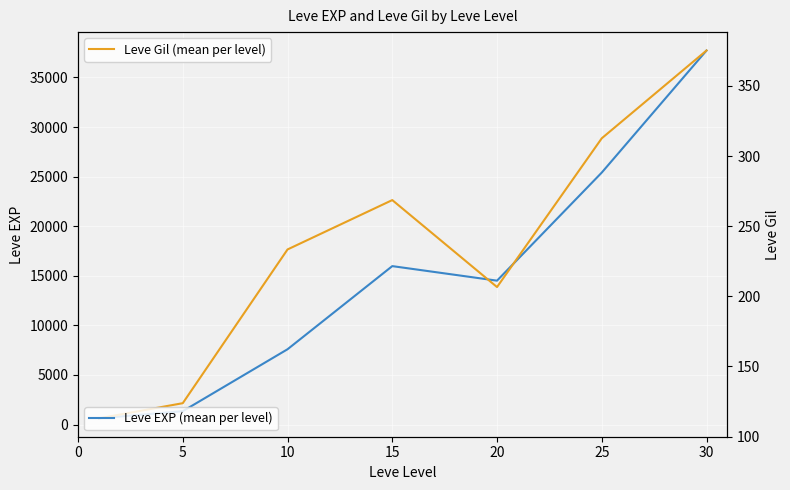

Where is Leve EXP (mean per level) nearest to the value 19172?

15